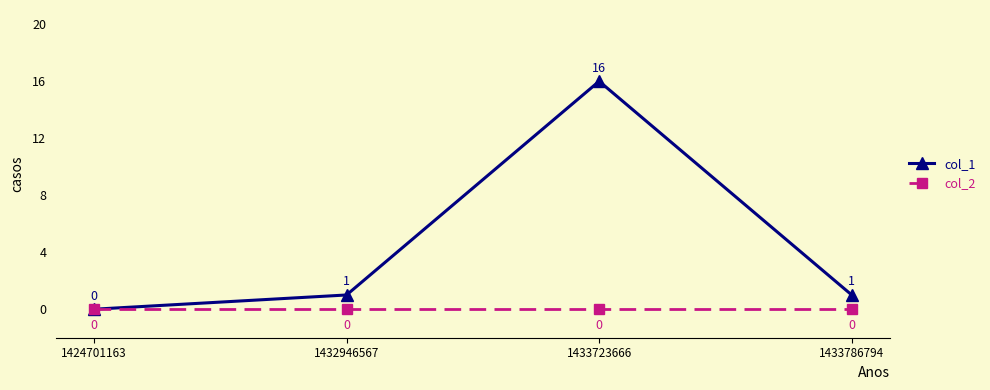

In col_1, how many points are higher than both neighbors (excluding endpoints)?

1